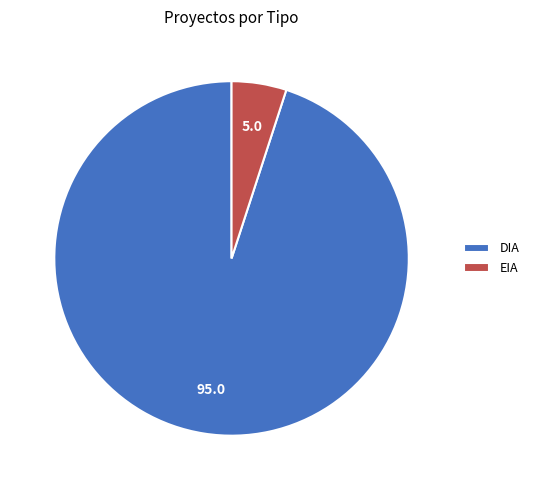

What is the majority slice?

DIA